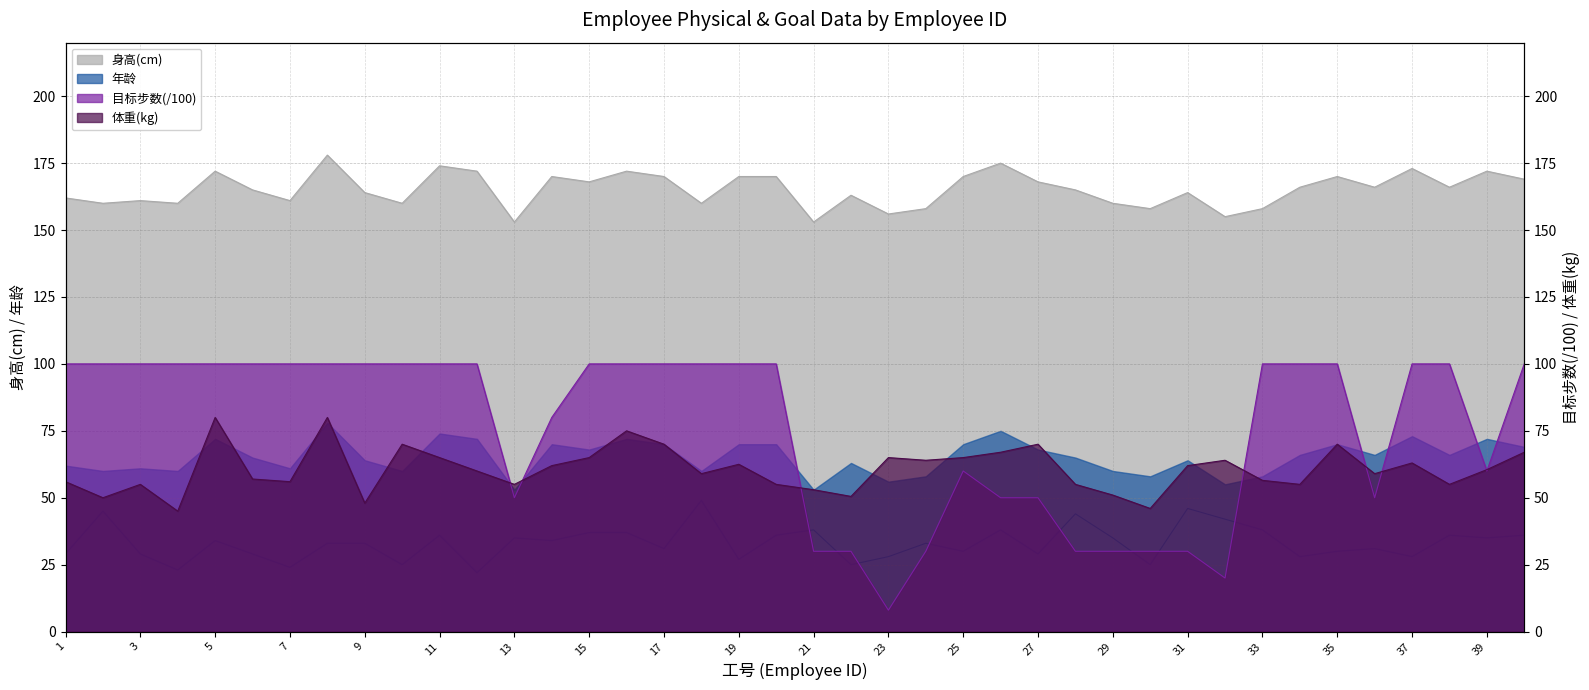

Which series has the widest spread of values?

目标步数